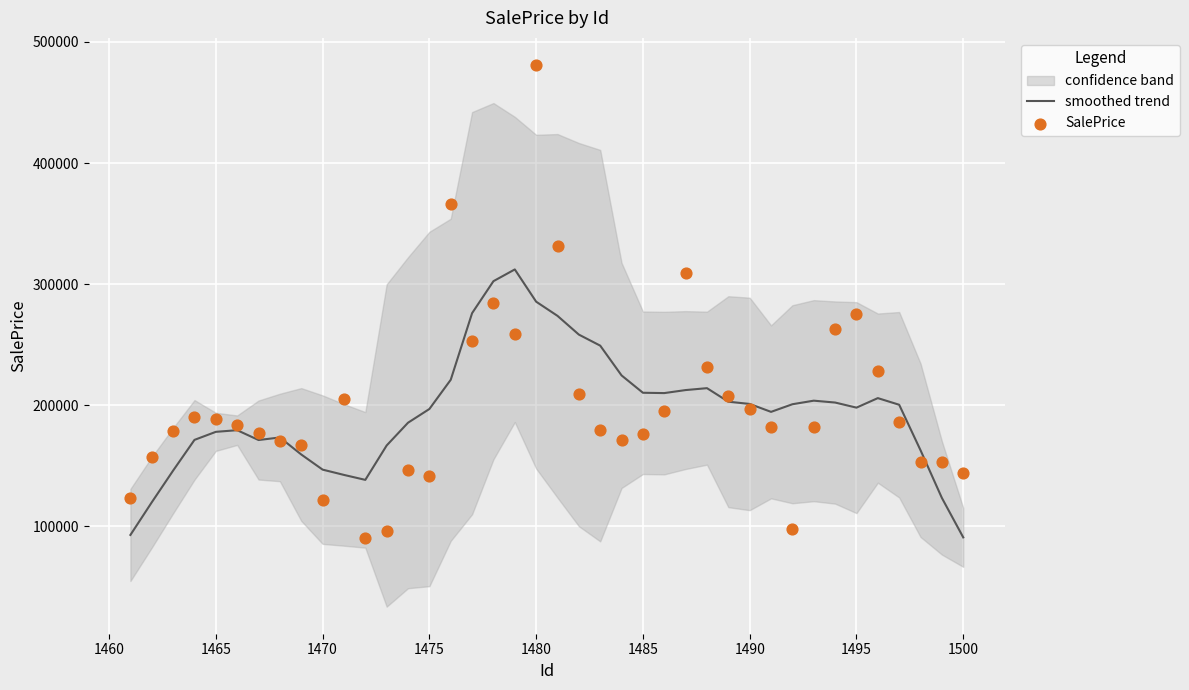

At how many categories does at least one series exceed 310619?

4